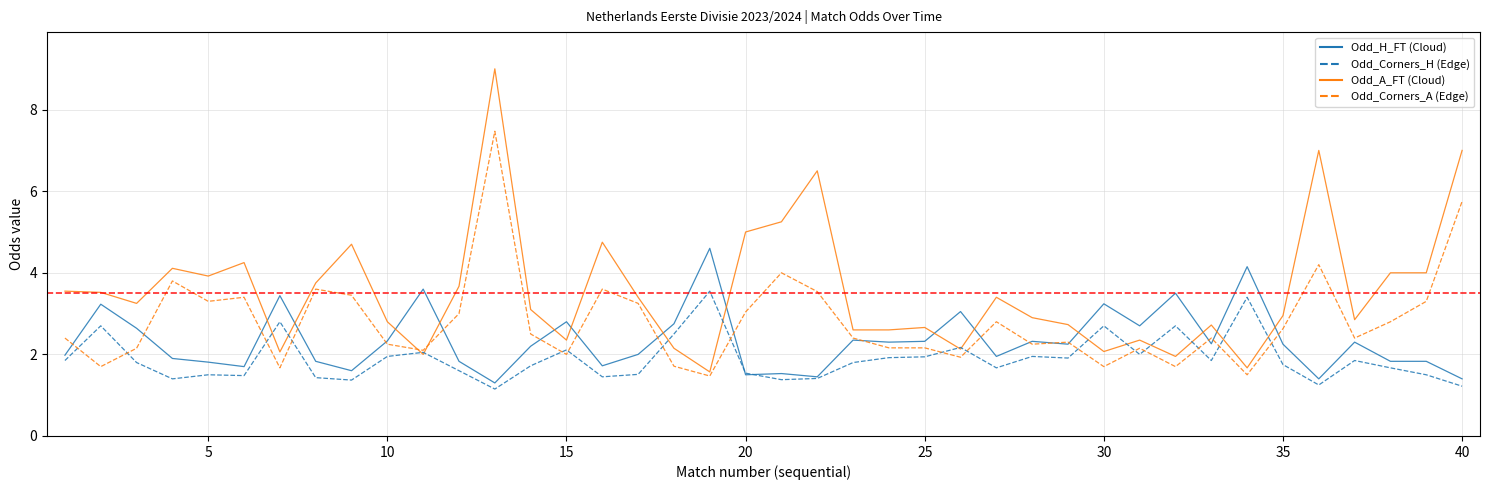

How many lines are shown in the chart?

4